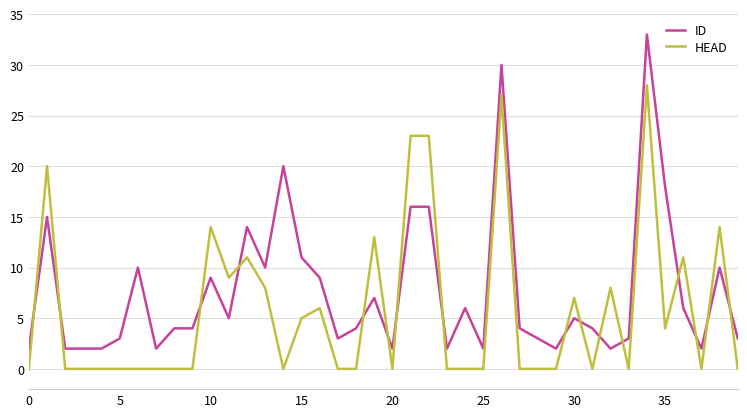

List the series in order of their peak value, lowest first.

HEAD, ID